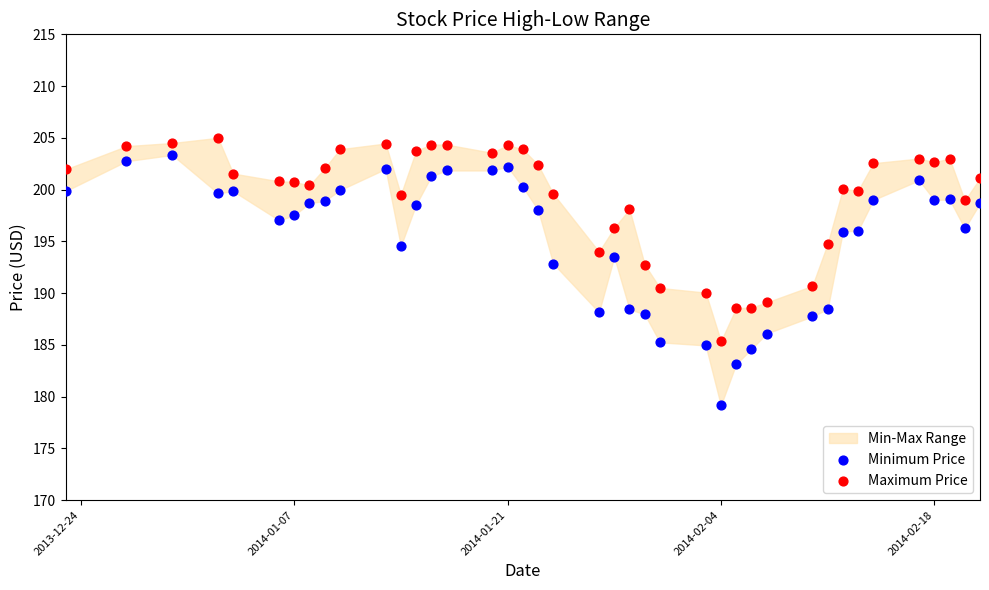

Which series contains the lowest Y value?

Minimum Price